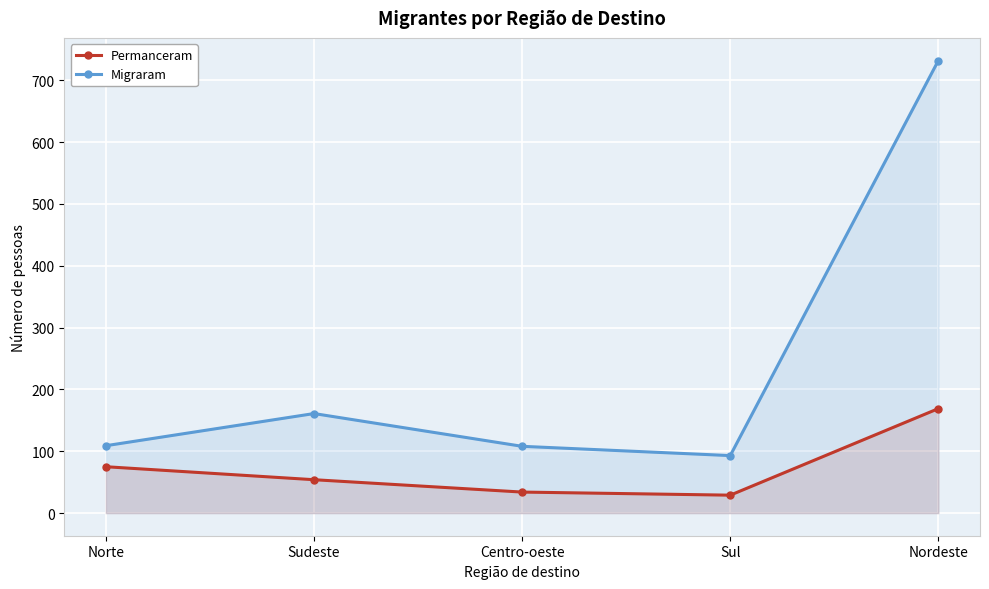

Where is Migraram nearest to the value 412?

Sudeste